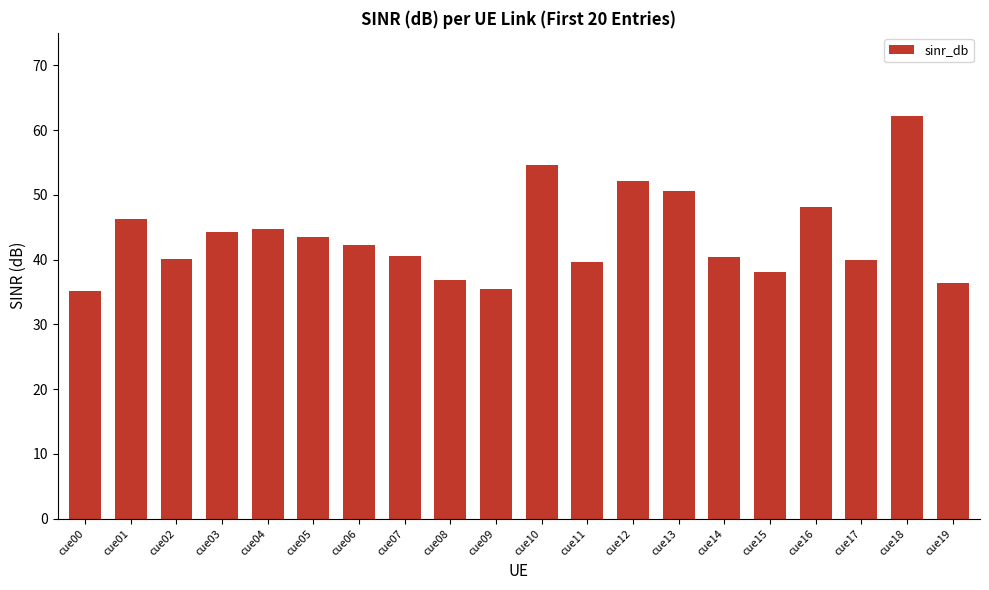

What is the value of the 7th bar from the left?

42.3